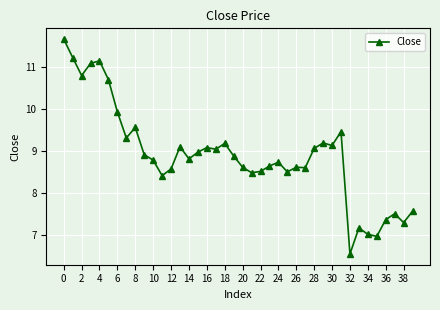

What is the smallest value displayed?

6.5